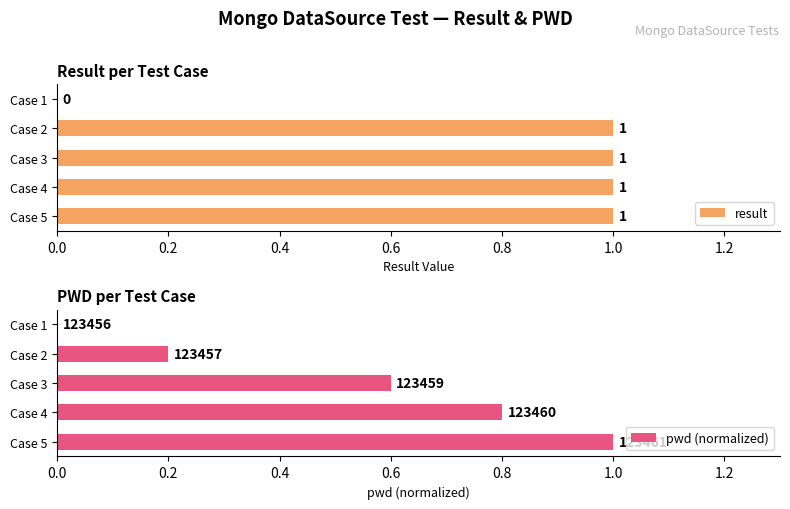

At how many categories does at least one series exceed 0?

4